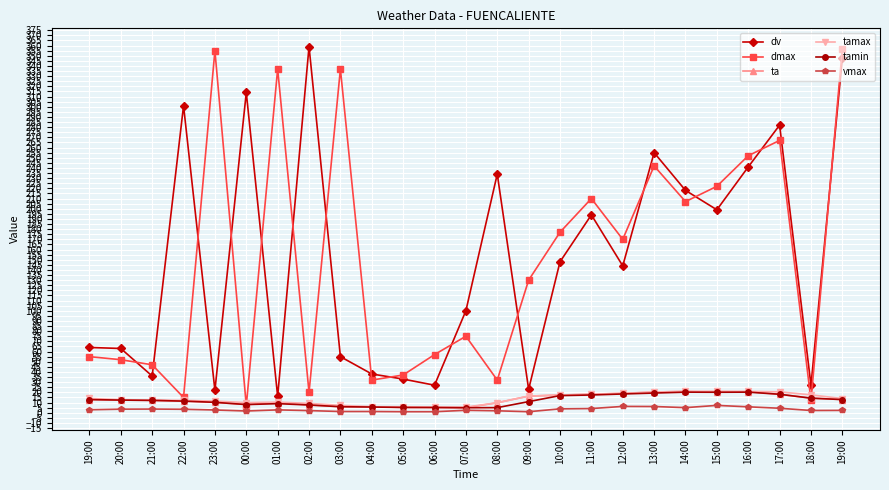

What is the label of the 6th point from the right?

14:00